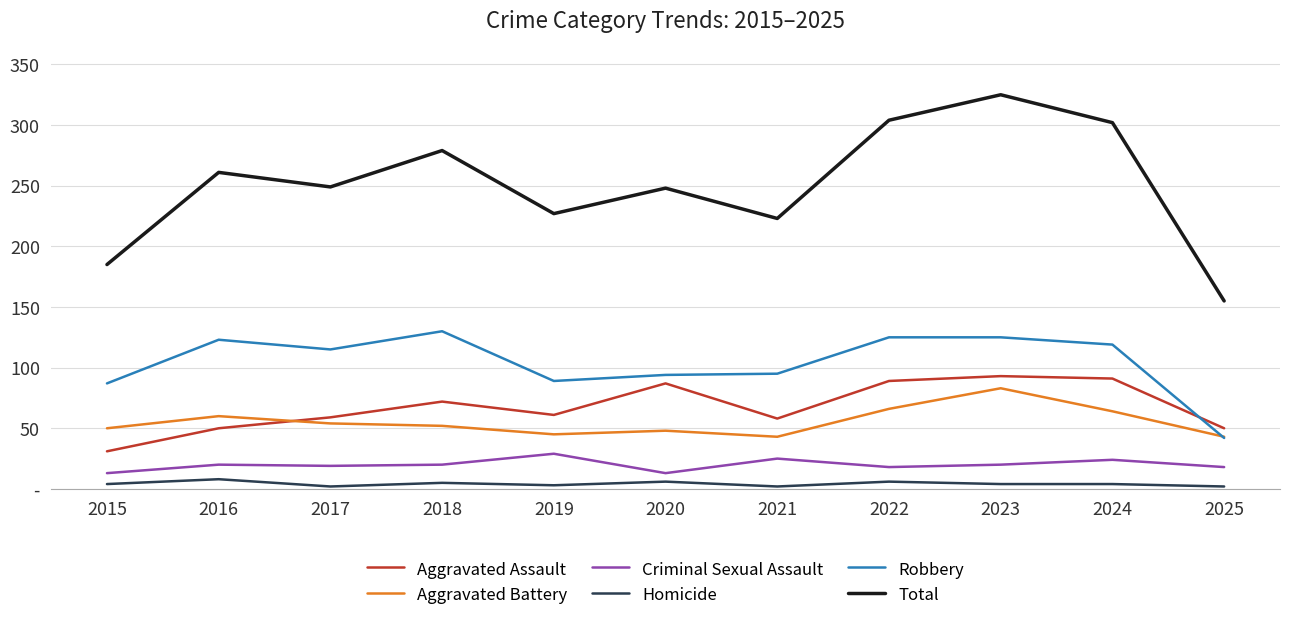

Is this an area chart (filled region under the line)?

No